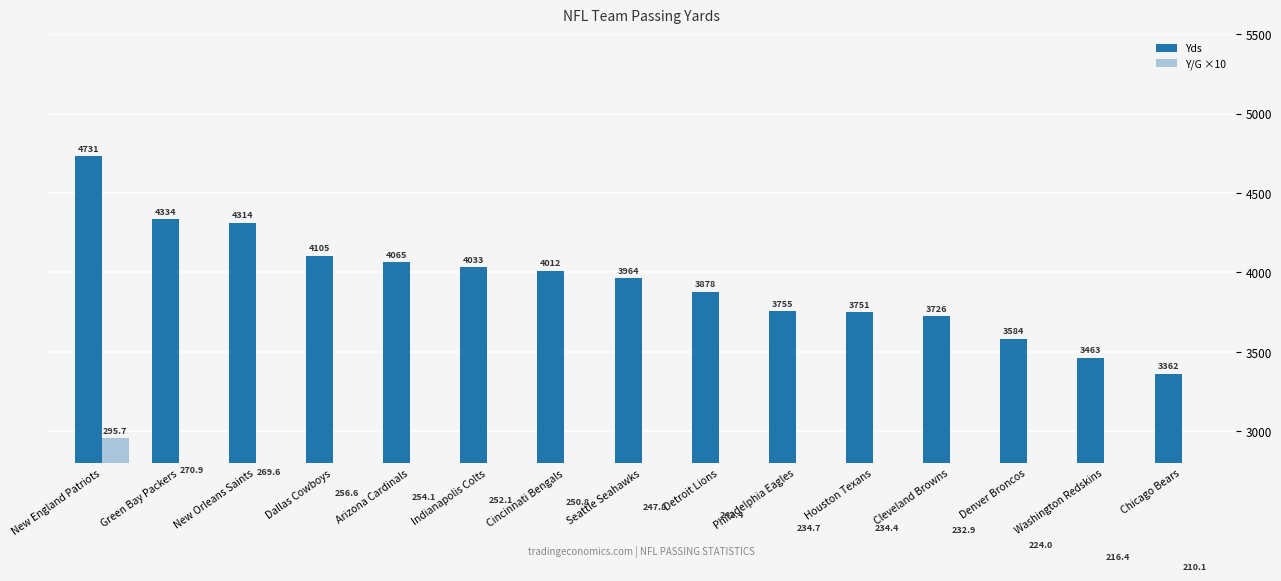

The Y/G ×10 series shows 2566 at Dallas Cowboys. True or false?

True